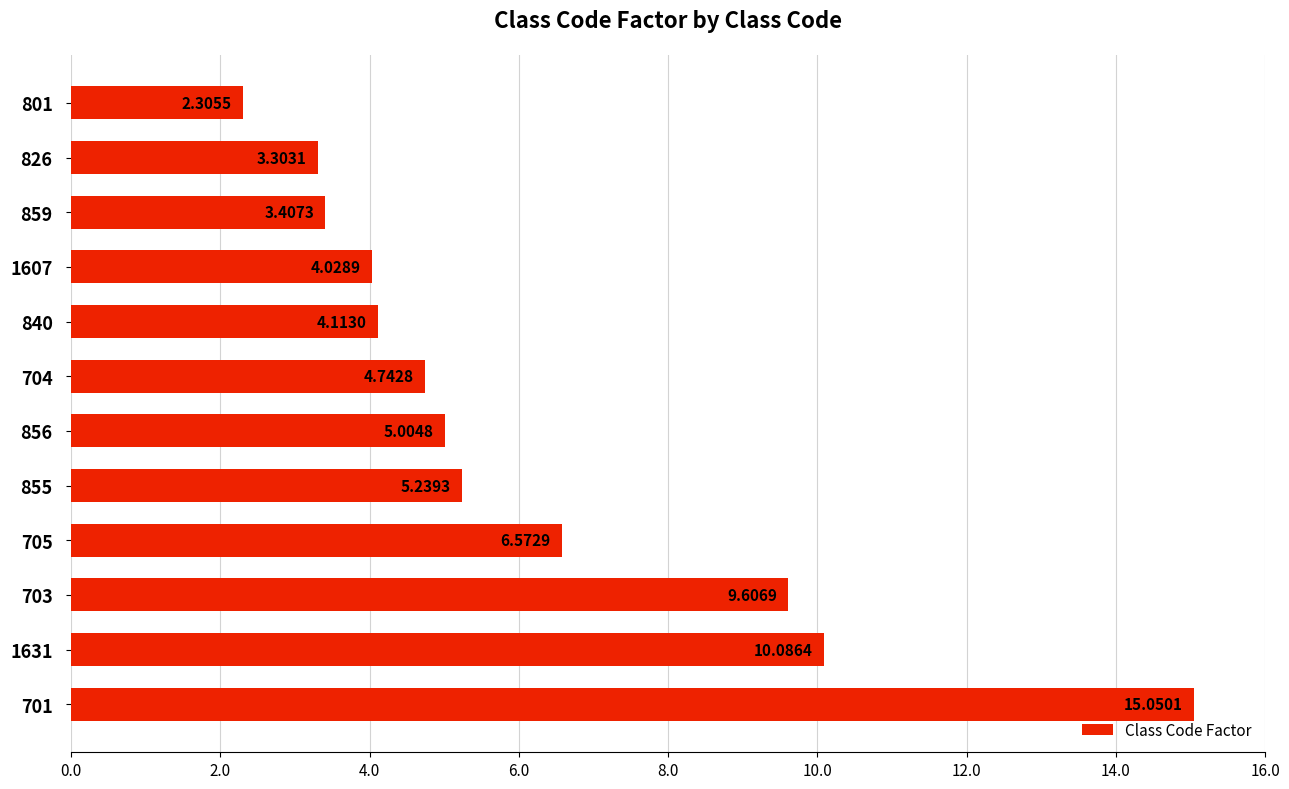

What is the minimum value shown in the chart?

2.3